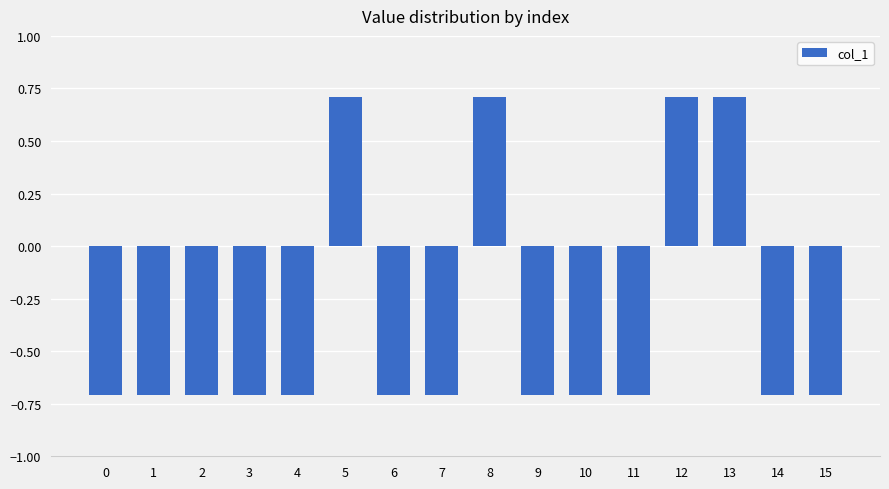

What is the value of the 6th bar from the left?

0.7